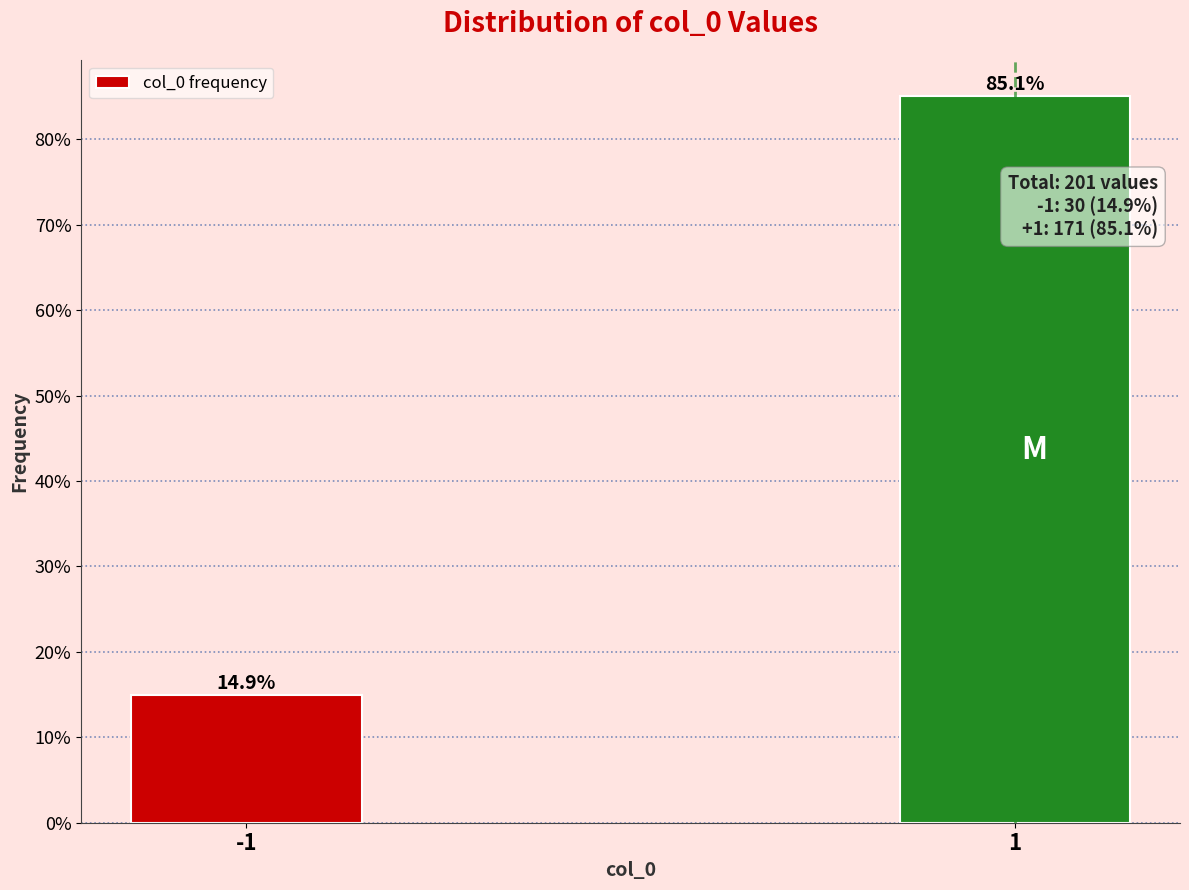

Reading left to right, list all the values displayed in this chart.

14.9	85.1